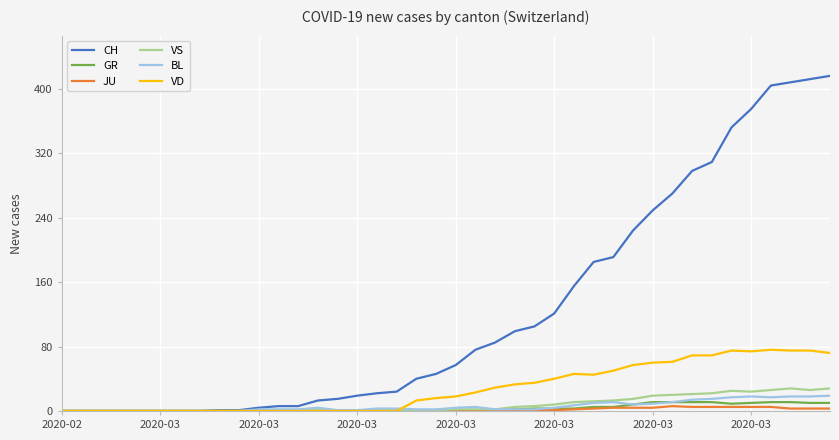

What are all the series names shown in the legend?

CH, GR, JU, VS, BL, VD